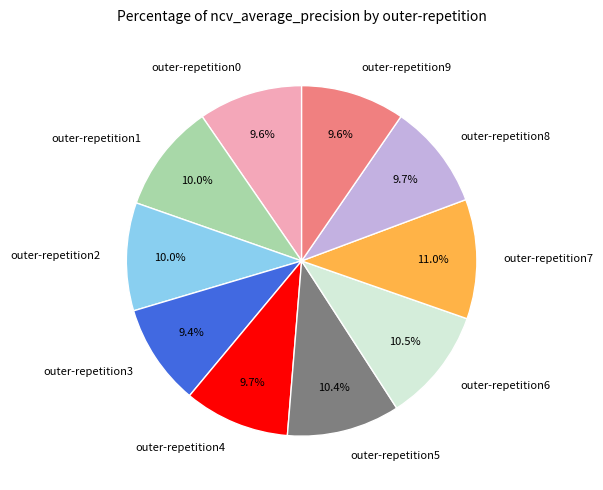

What is the largest slice in the pie chart?

outer-repetition7